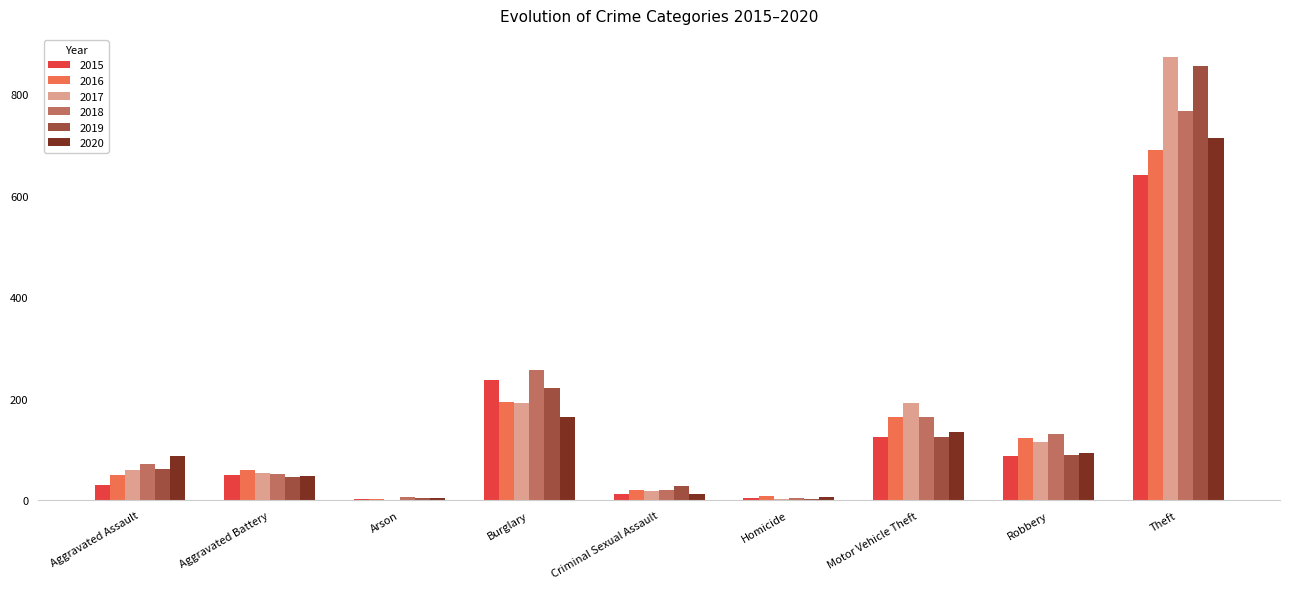

Which category has the highest value in the 2017 series?

Theft